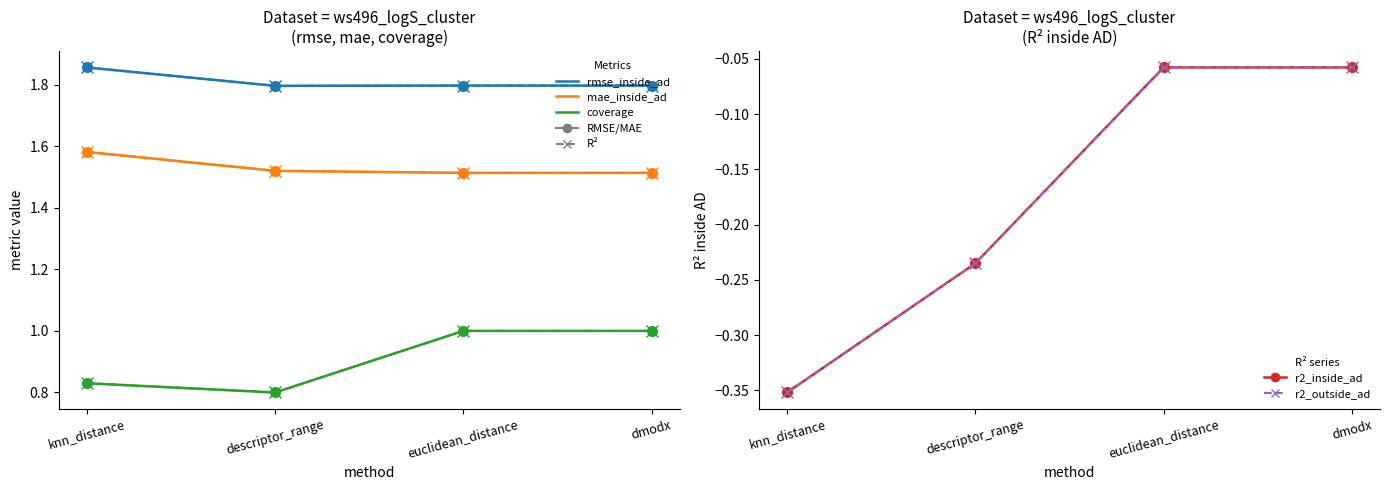

Read the descriptor_range value at knn_distance.

1.6